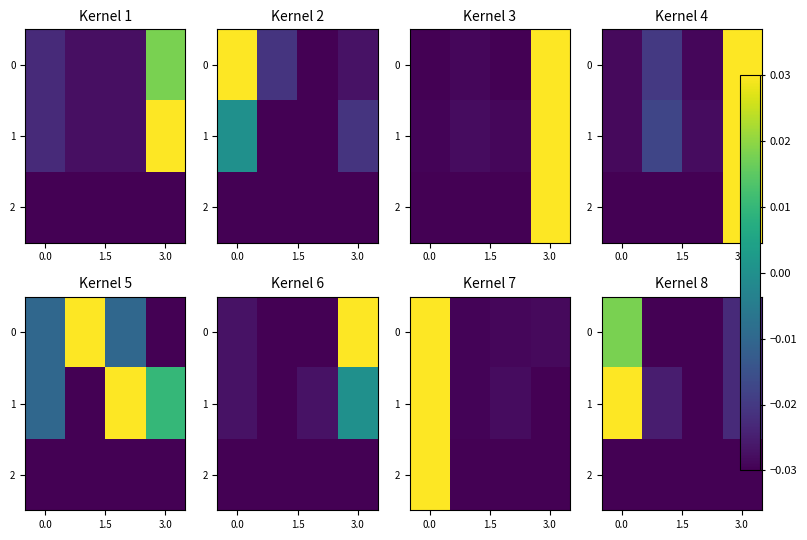

True or false: 1 has a value of -0.0 at 3.0.

False